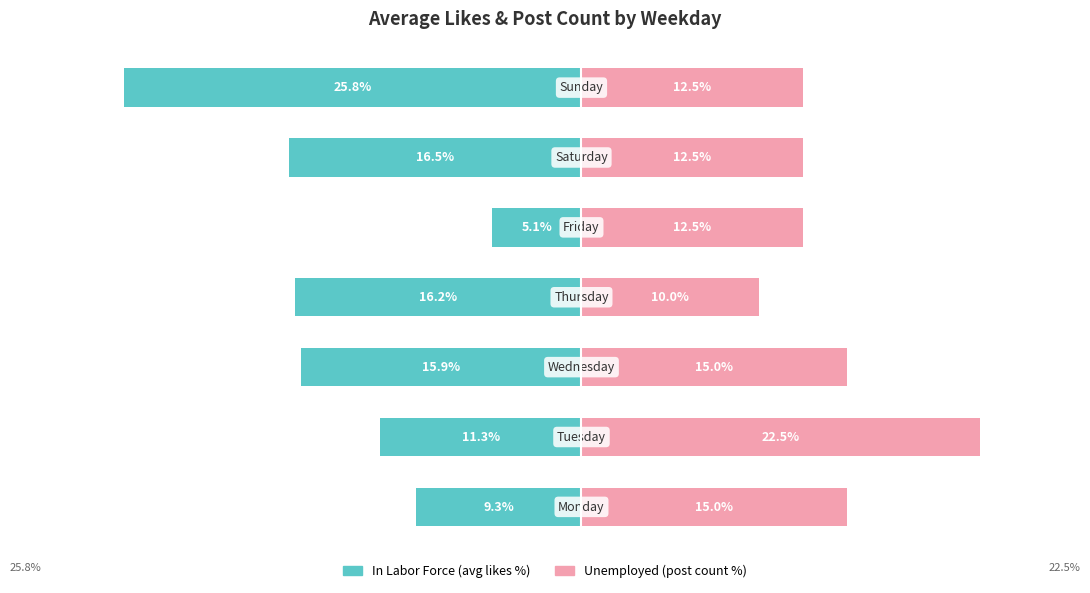

Which series has the largest range (max minus min)?

In Labor Force